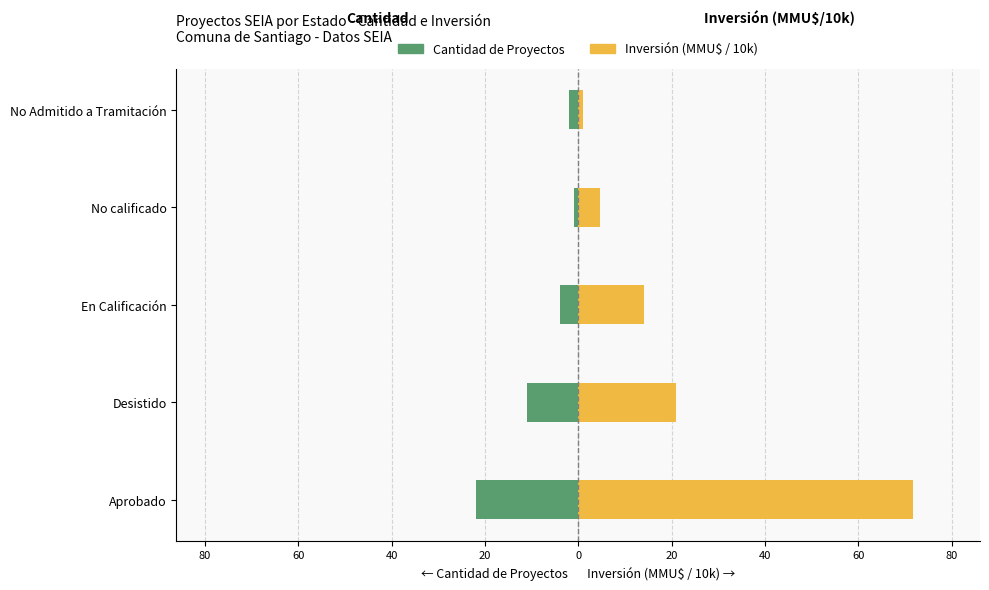

What is the sum of all Cantidad de Proyectos values?

-40.0